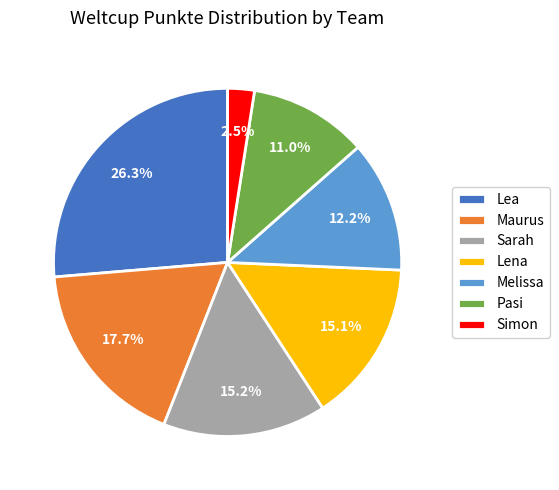

Does Sarah represent more than half of the total?

No